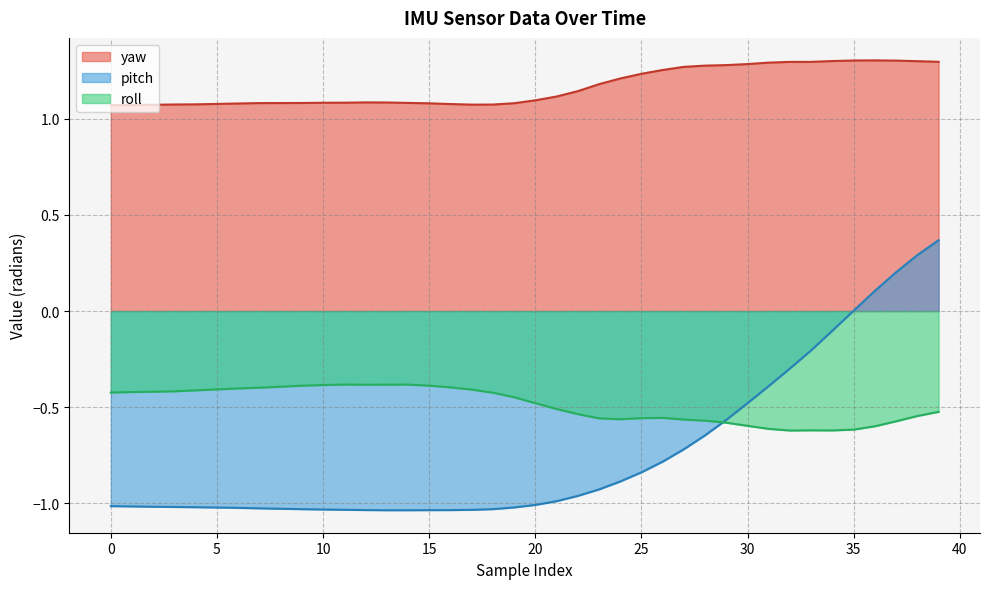

At which category is the sum across all series the highest?

39